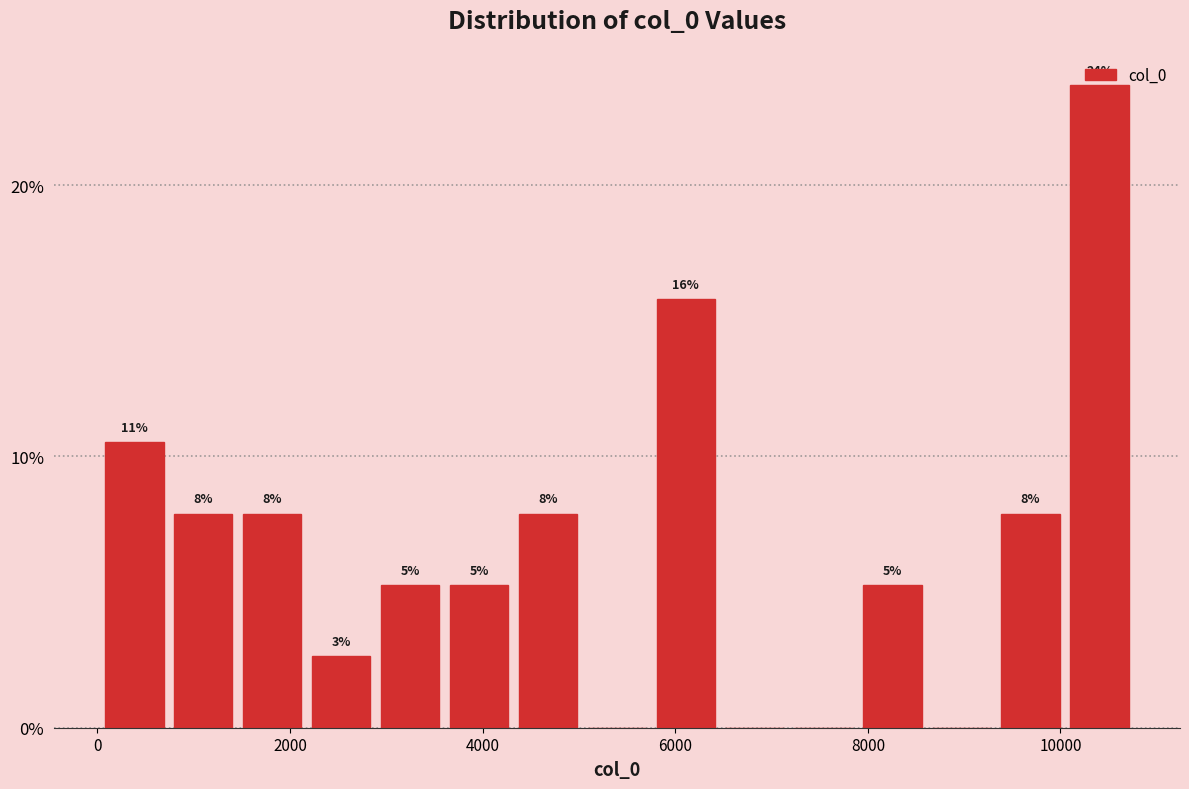

Around what value on the x-axis is the tallest bar? Give the approximate position of its centre, as read against the axis.

10400